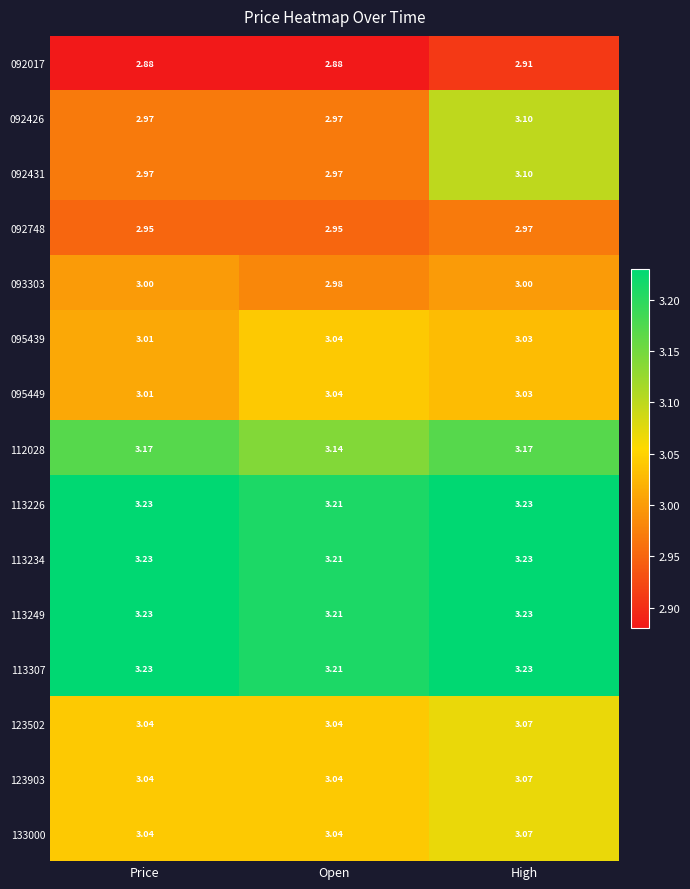

Is the value of 112028 at High greater than the value of 123502 at High?

Yes